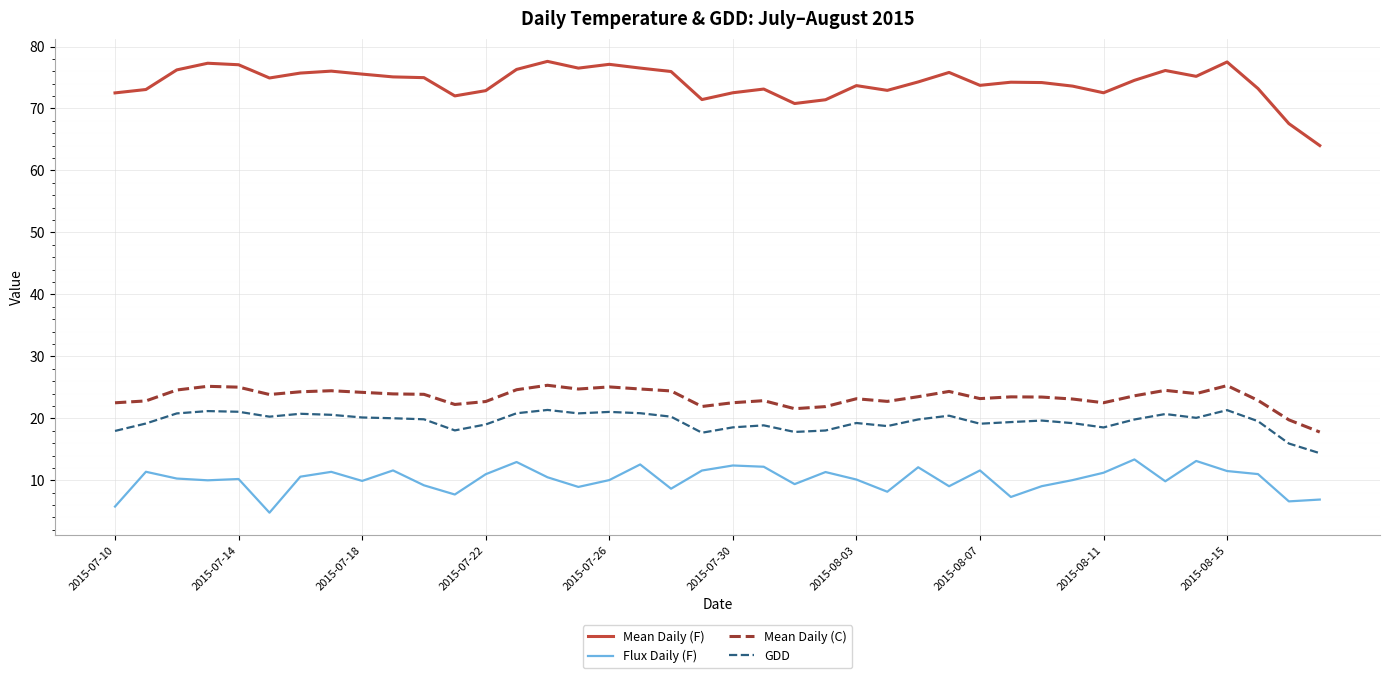

What is the minimum value shown in the chart?

4.8